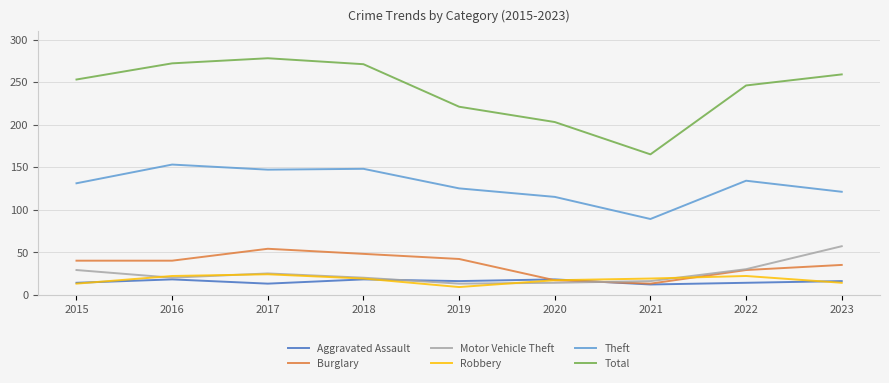

What is the total value across all series at 2016?

525